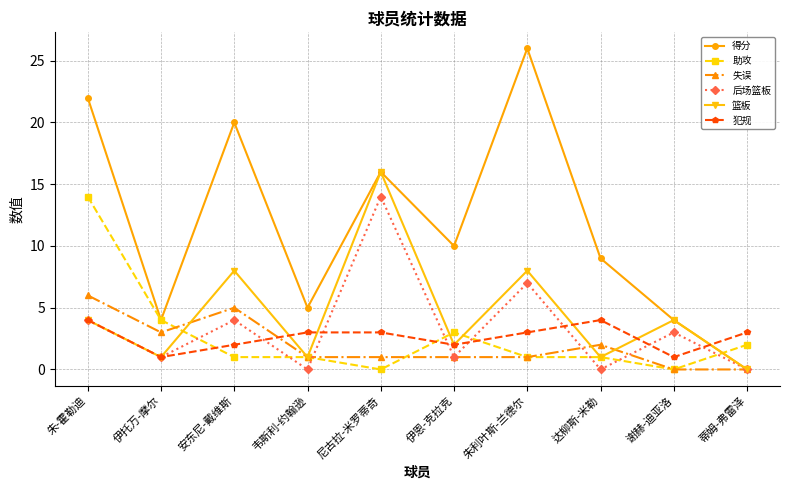

What is the greatest value displayed?

26